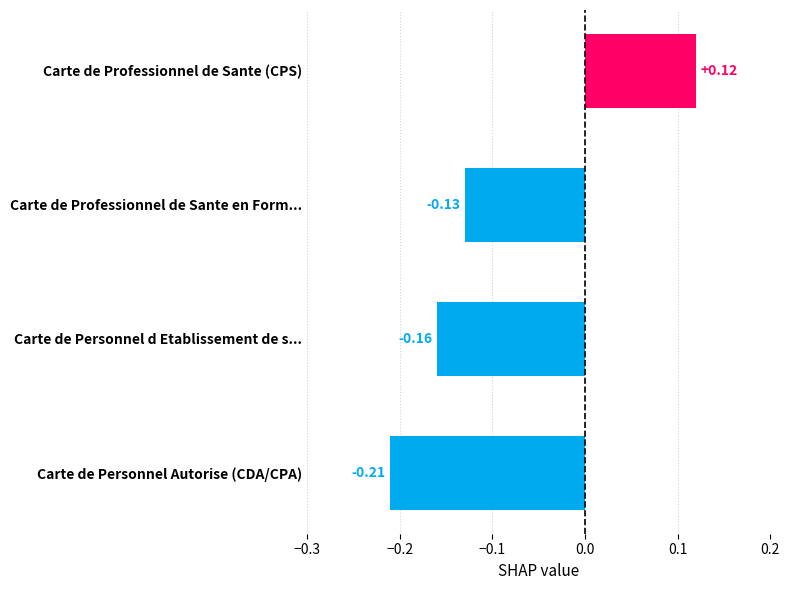

How many values are between 0 and 1?

1